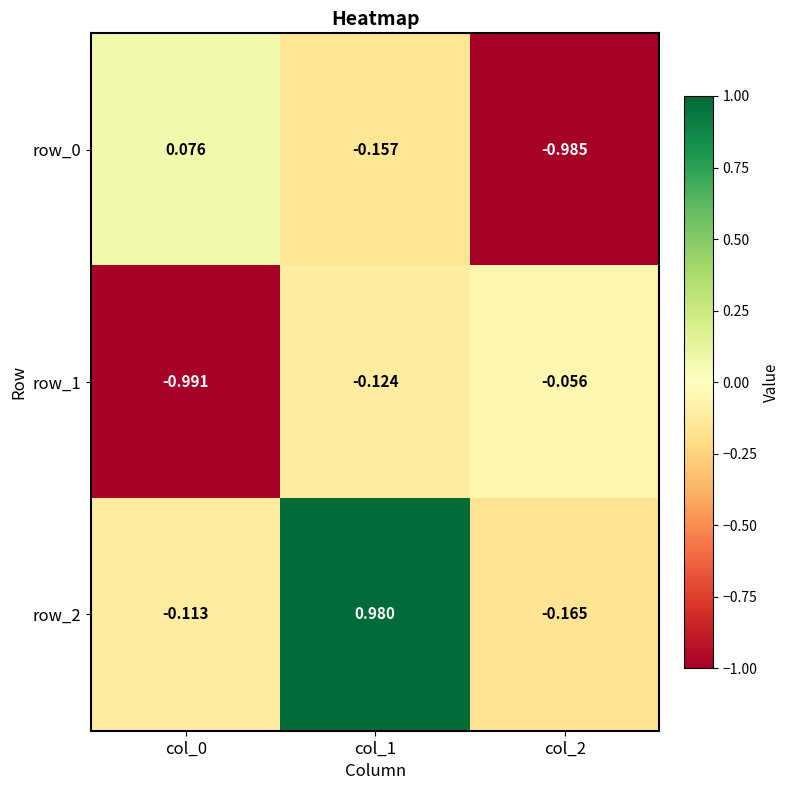

At which category does the chart reach its minimum across all series?

col_0